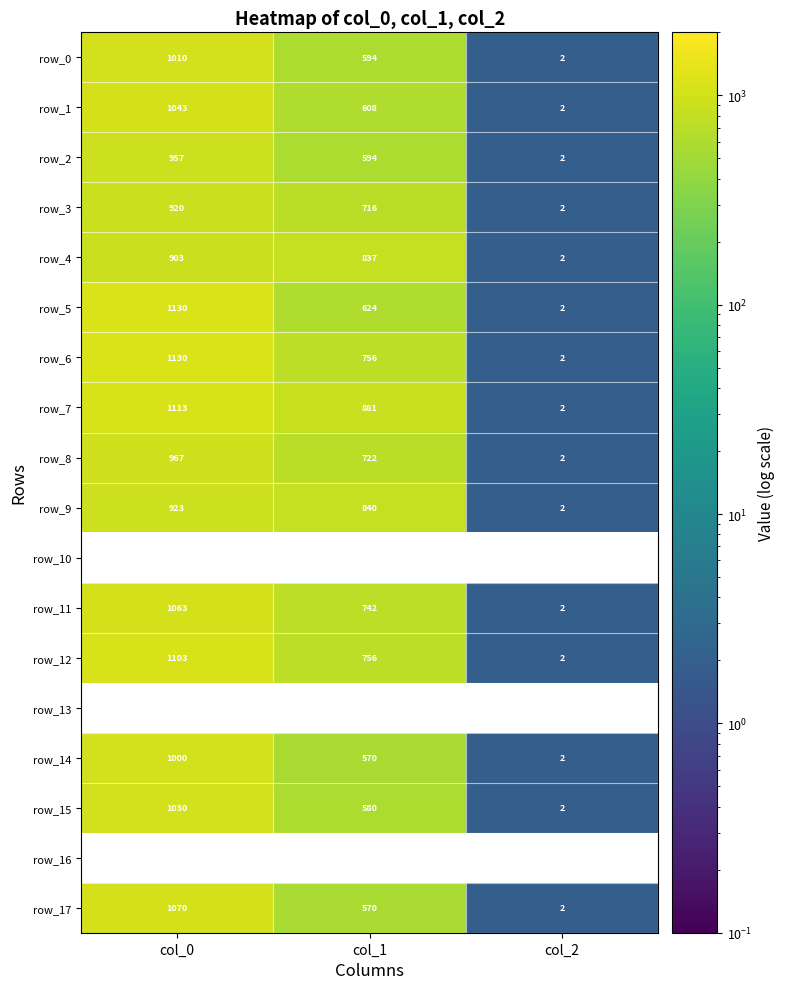

The value of row_6 at col_2 is 2.0. True or false?

True